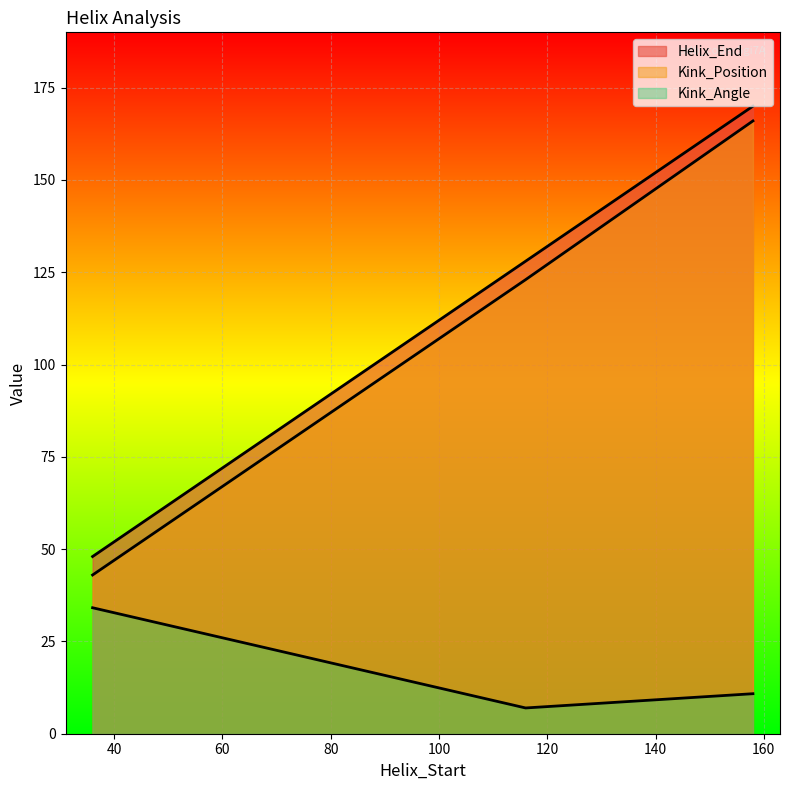

At how many categories does at least one series exceed 47?

3